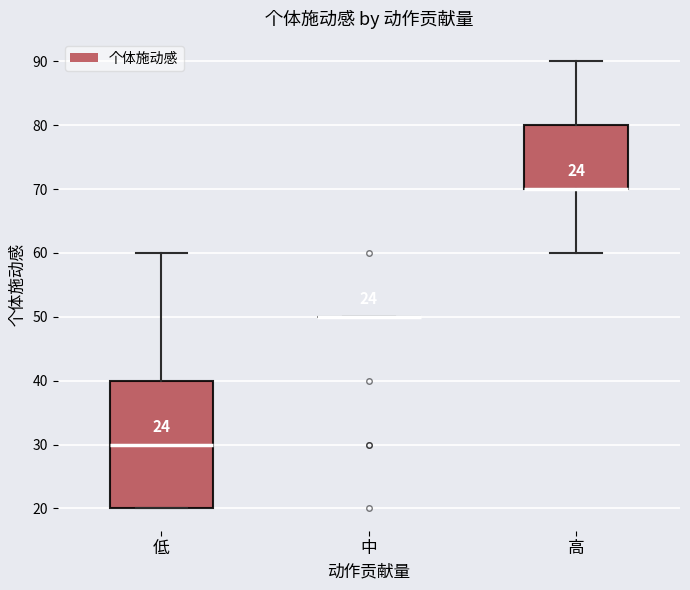

Comparing the boxes themselves (not the whiskers), which one is the tallest?

低